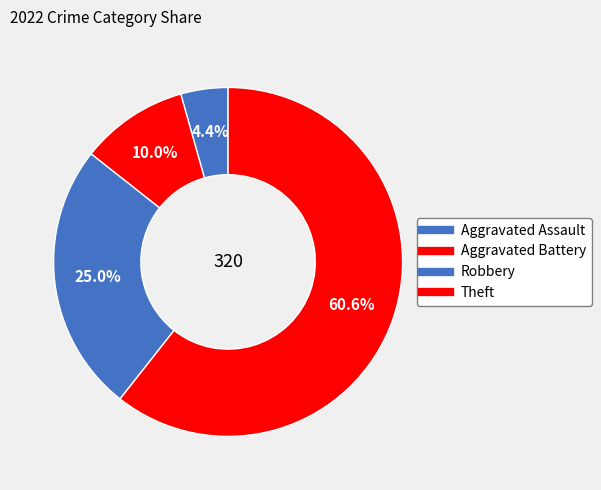

Rank the categories by value from lowest to highest.

Aggravated Assault, Aggravated Battery, Robbery, Theft